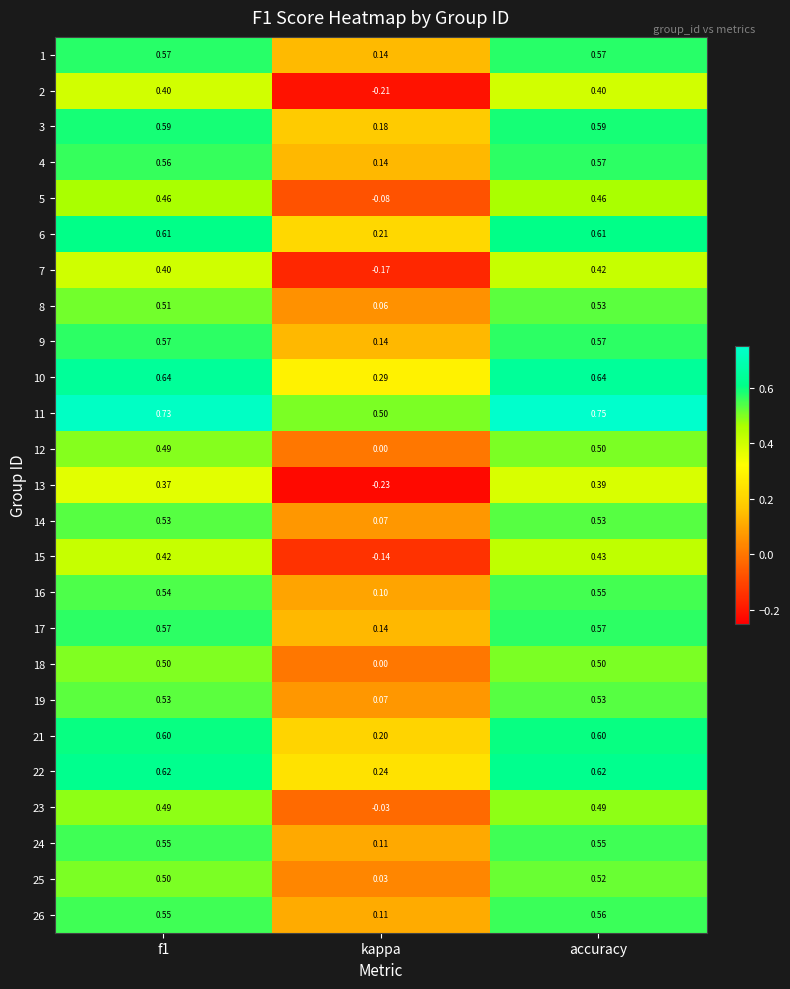

At which label is 13 closest to 0?

kappa